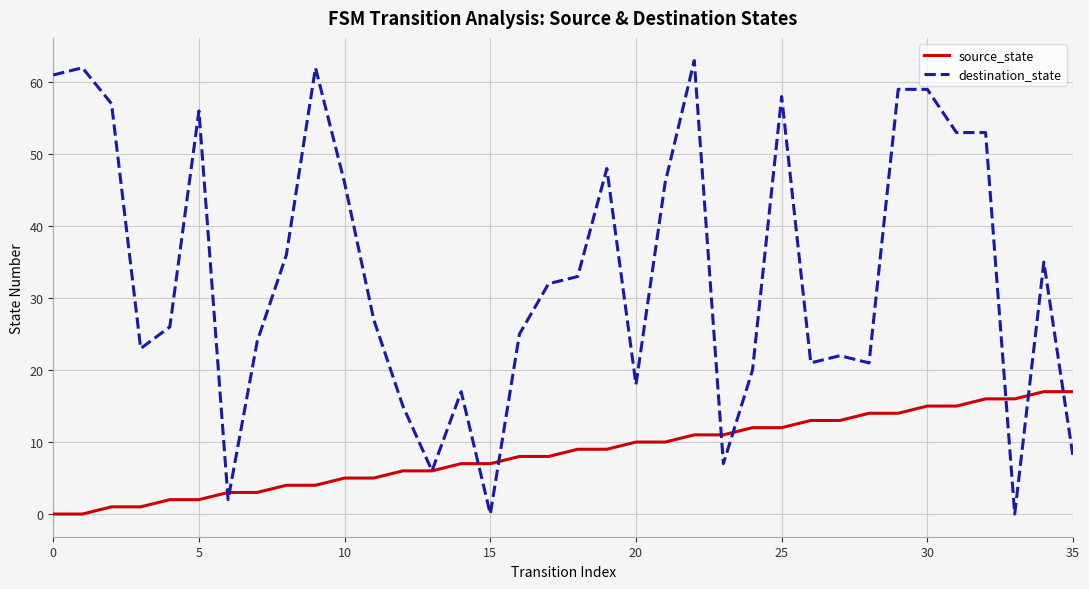

Which series has the widest spread of values?

destination_state